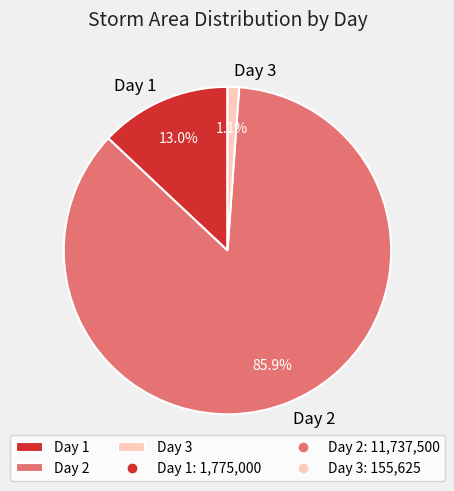

What percentage do Day 2 and Day 3 together represent?

87.0%